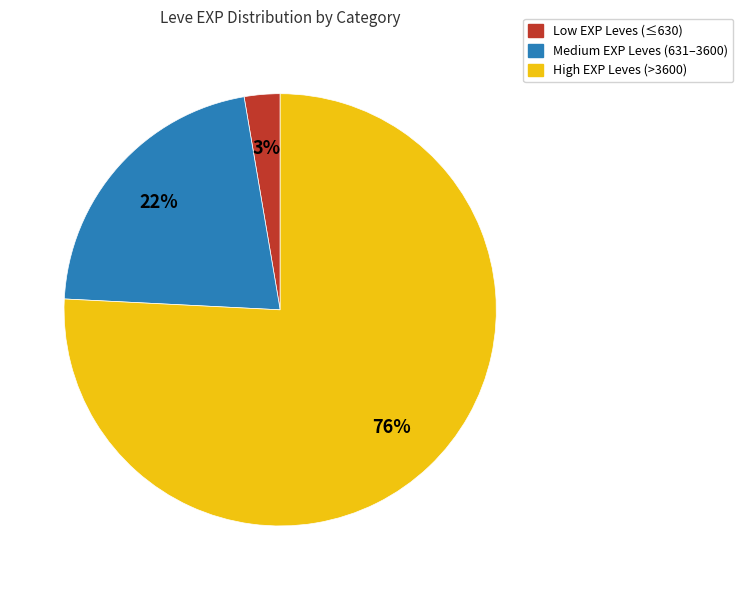

Does any single category account for the majority?

Yes